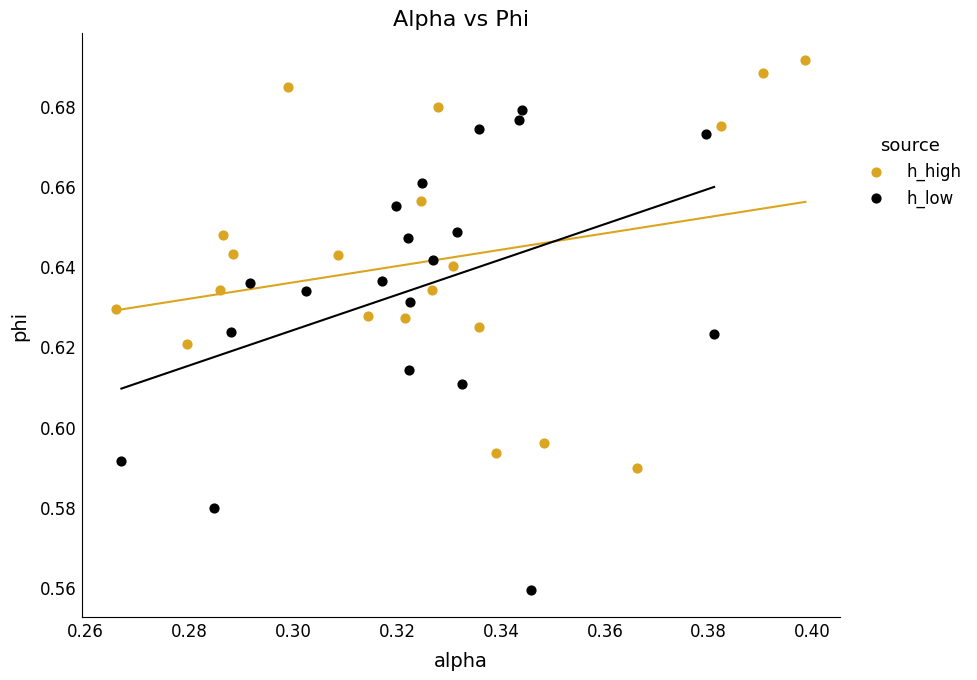

Which series reaches the maximum Y coordinate?

h_high